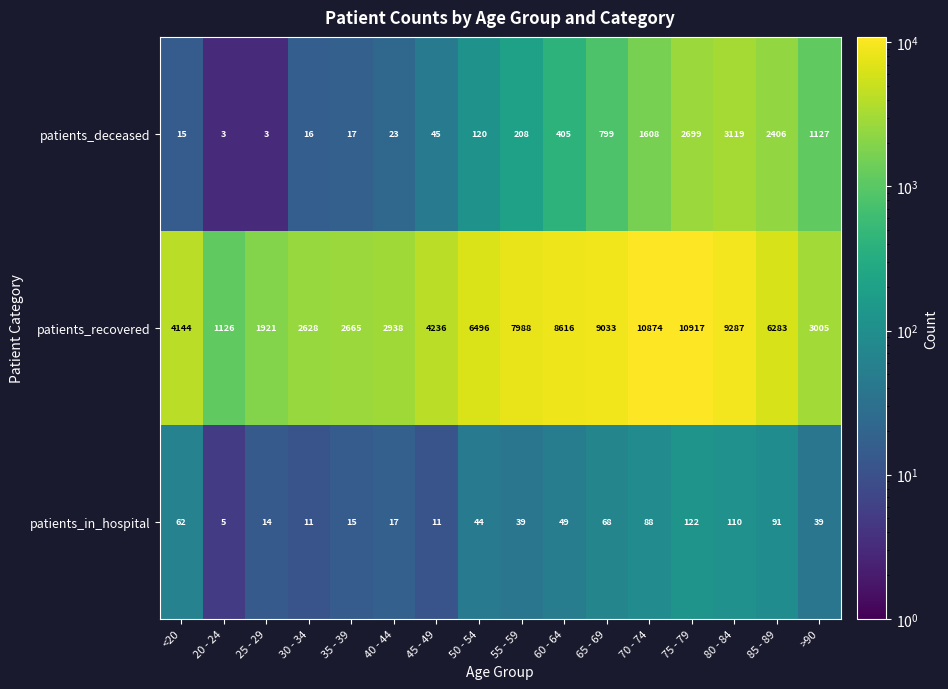

What is the average value of the patients_in_hospital series?

49